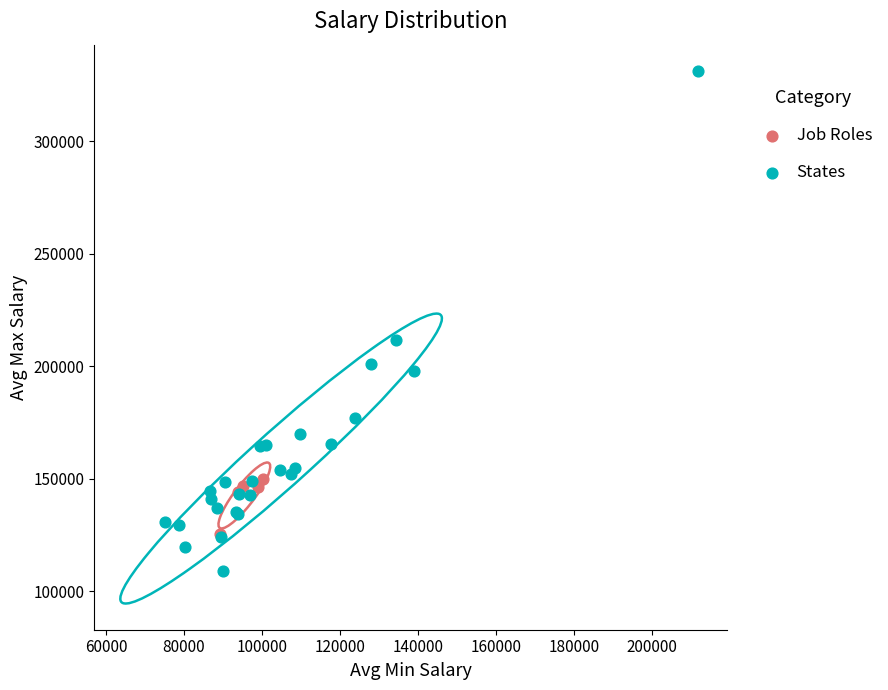

Which series has the largest Y range (max minus min)?

States